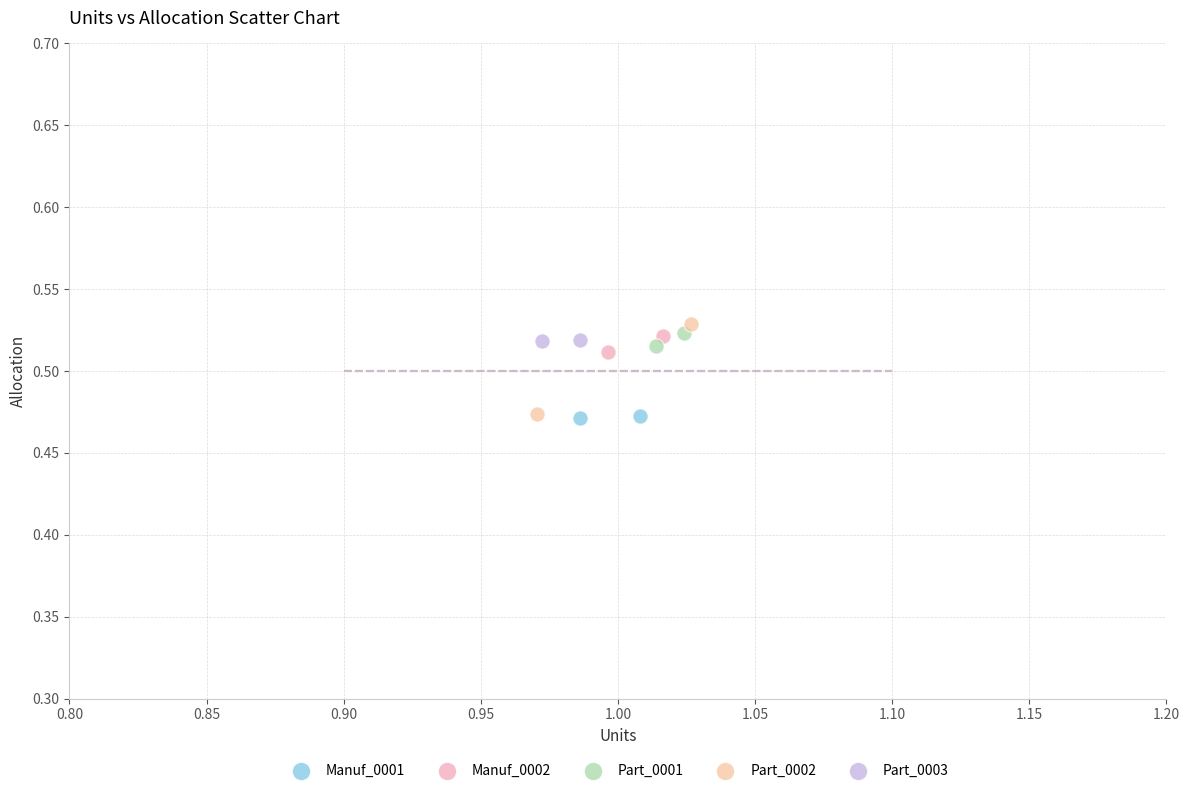

Which series has the largest Y range (max minus min)?

Part_0002